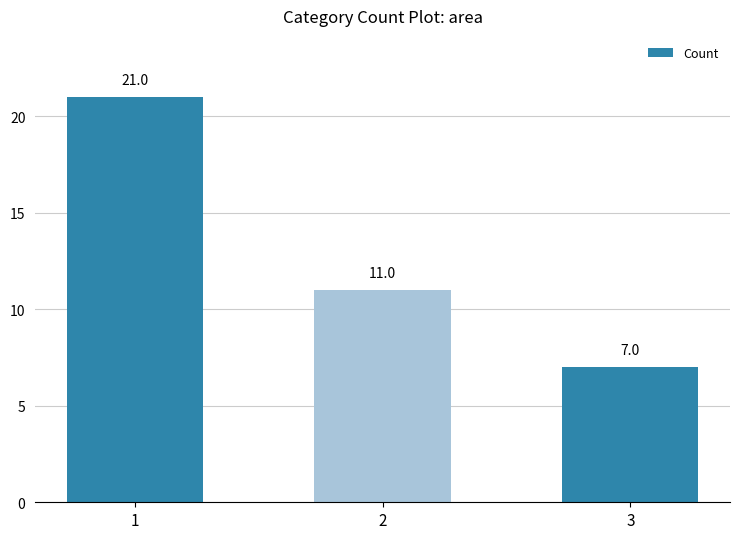

What is the average value?

13